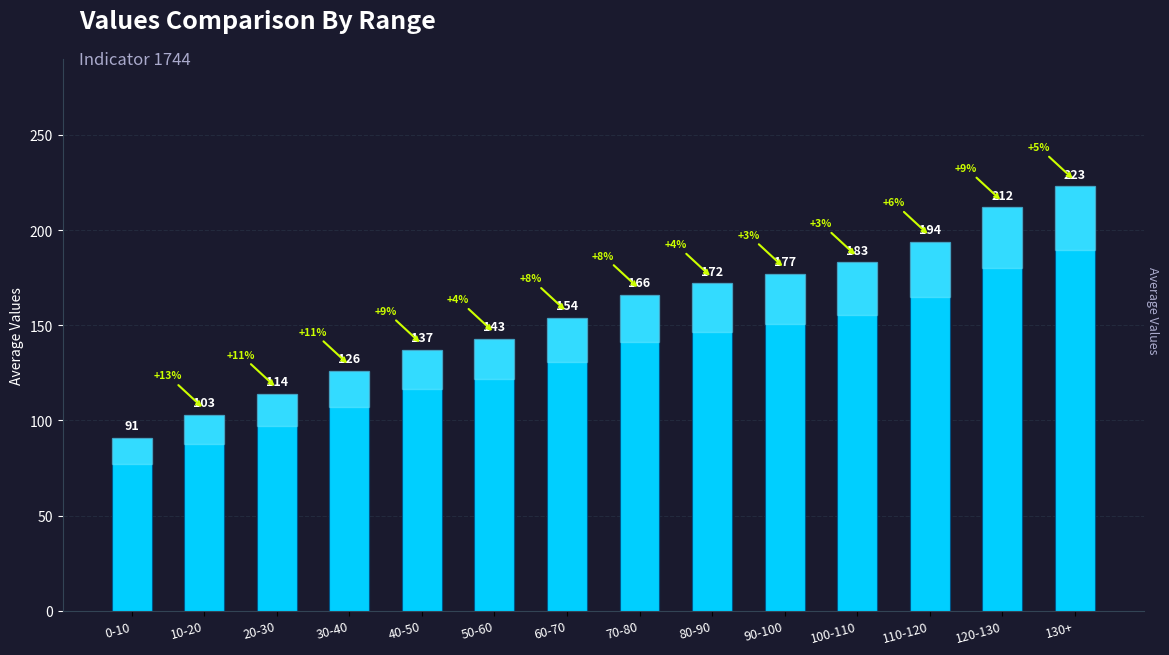

What is the ratio of the value at 20-30 to the value at 120-130?

0.5